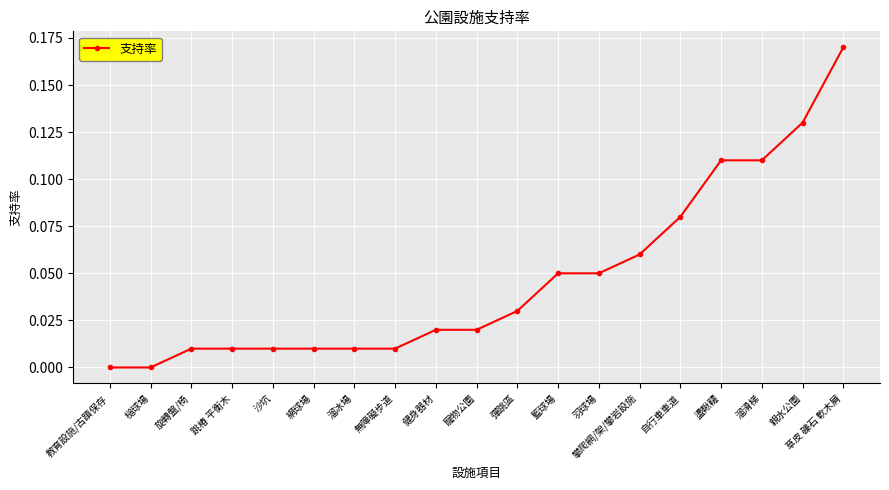

Between 溜滑梯 and 無障礙步道, which is larger?

溜滑梯